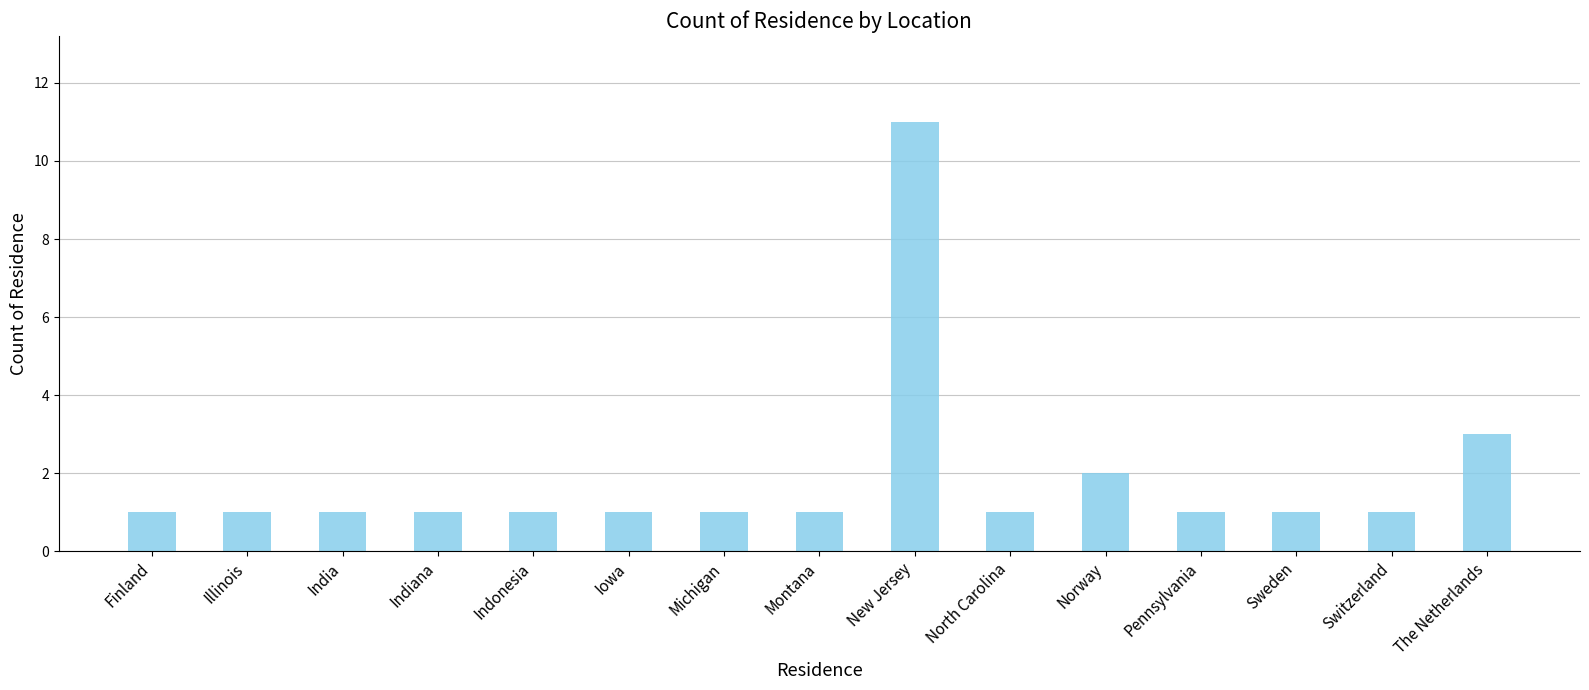

How many distinct data groups are displayed?

1